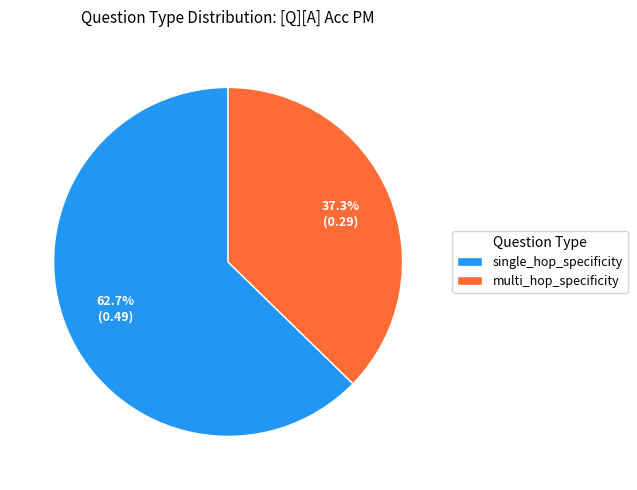

Rank the categories by value from highest to lowest.

single_hop_specificity, multi_hop_specificity